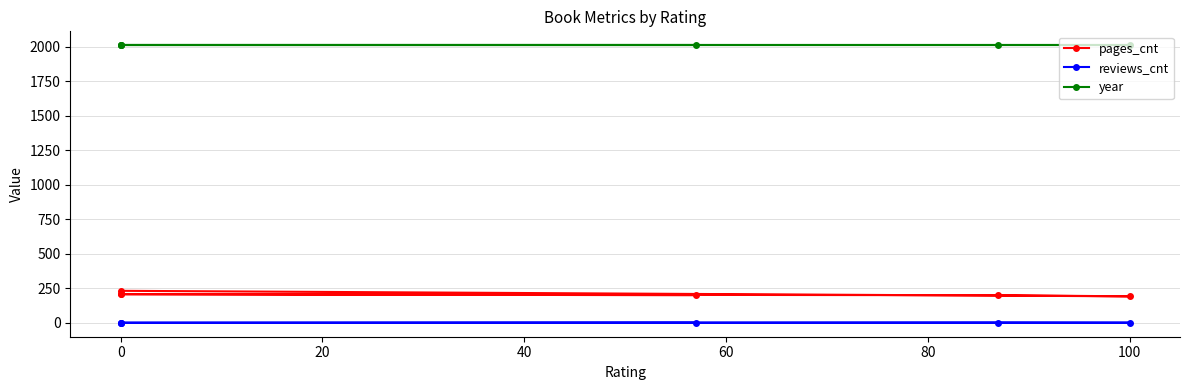

Reading left to right, list all the values displayed in this chart.

pages_cnt: 200	208	207	200	192	232
reviews_cnt: 0	0	0	2	1	0
year: 2011	2011	2011	2011	2011	2011